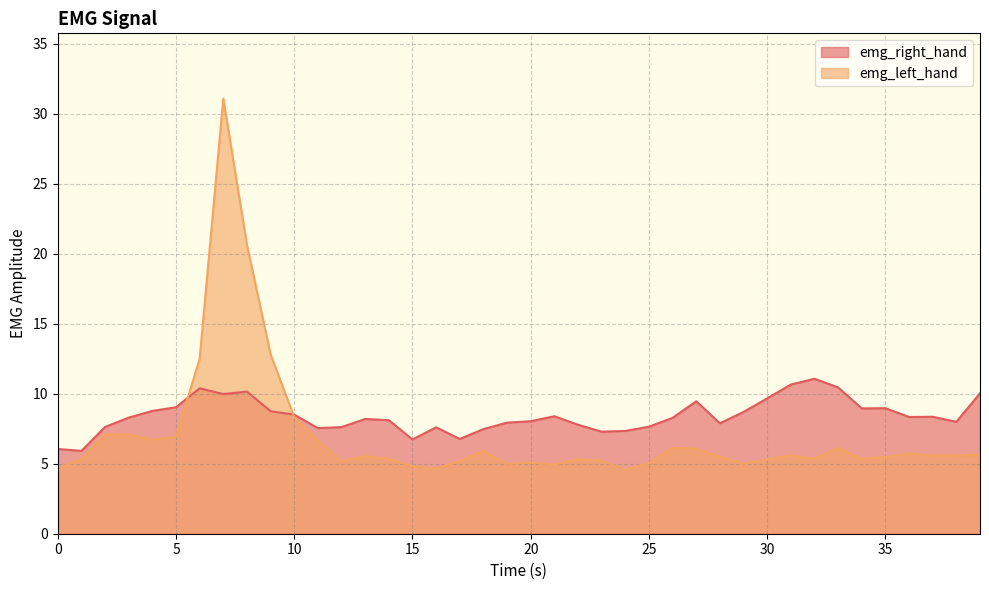

What is the total value across all series at 5?

16.0